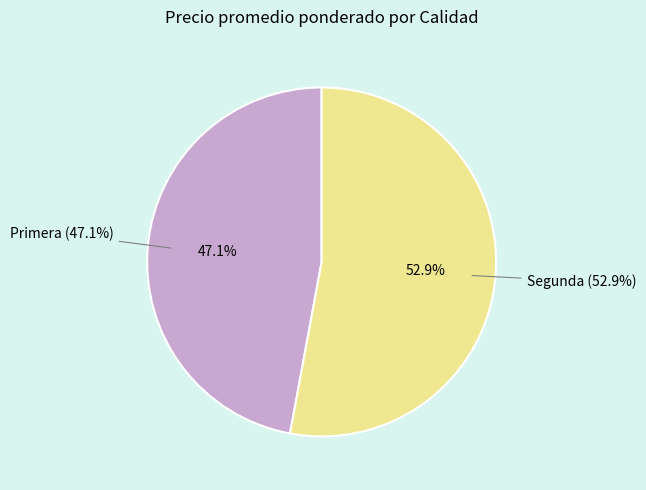

Is it true that 38 is 2% of the pie?

True